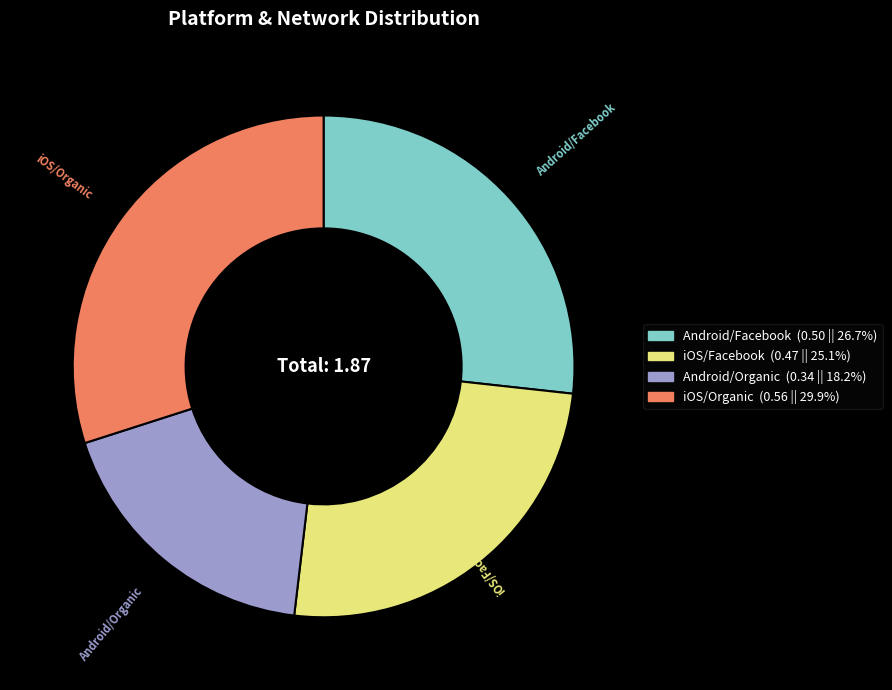

How many slices are in this pie chart?

4